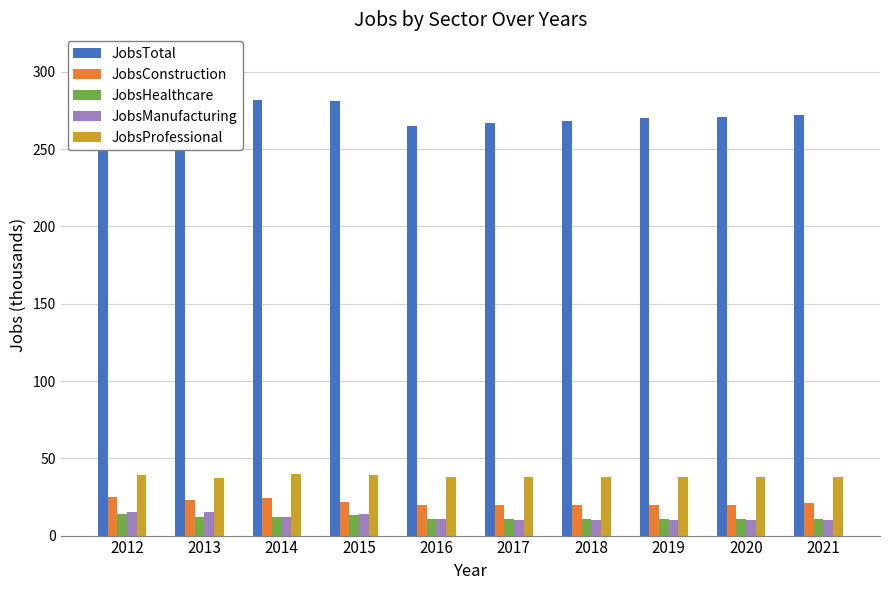

What is the smallest value displayed?

10